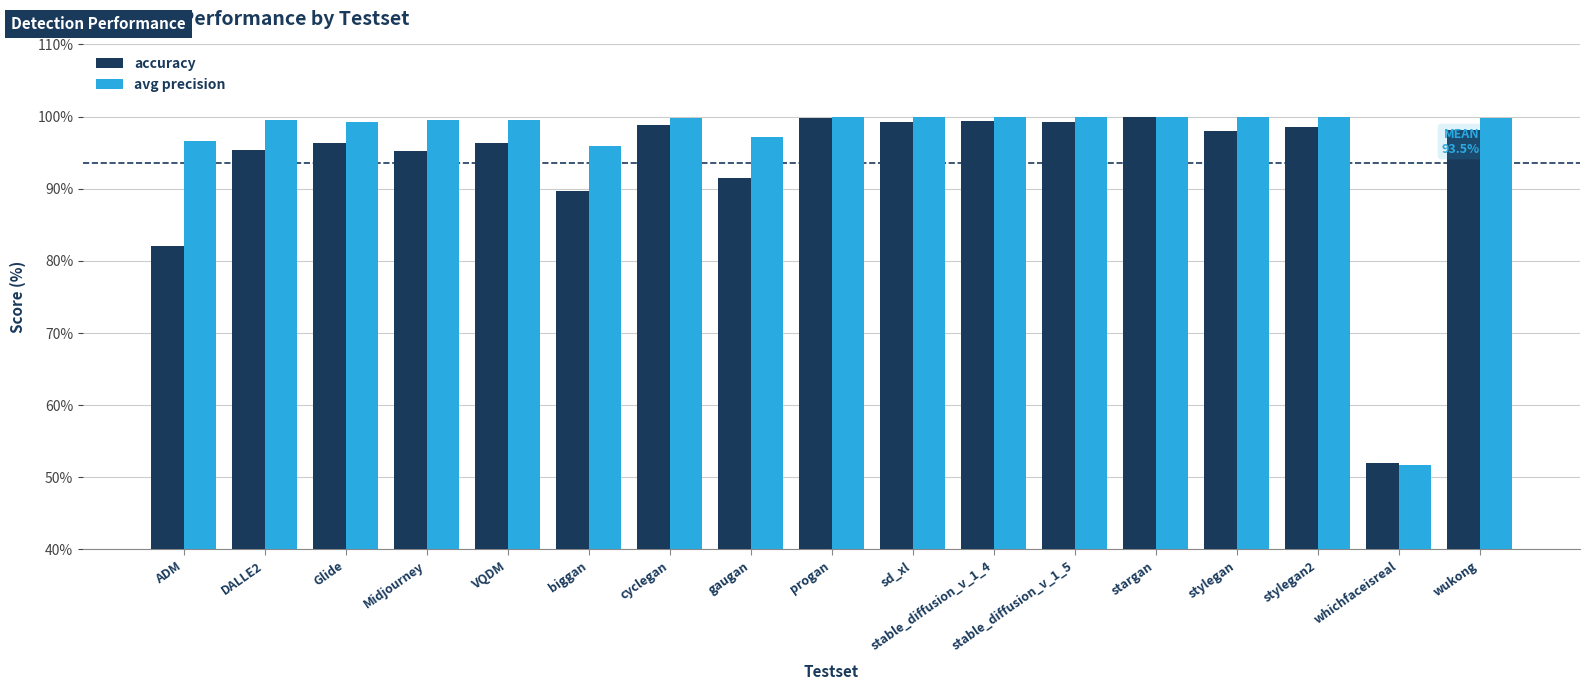

The accuracy series shows 43.3 at stargan. True or false?

False